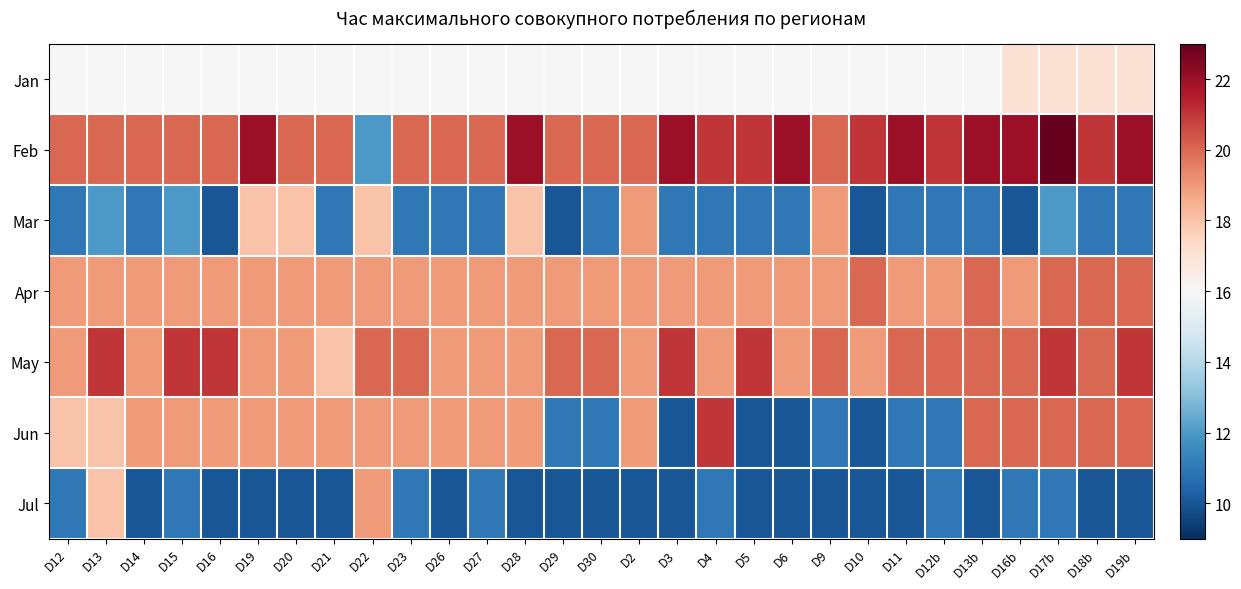

Reading left to right, list all the values displayed in this chart.

Jan: D12=16	D13=16	D14=16	D15=16	D16=16	D19=16	D20=16	D21=16	D22=16	D23=16	D26=16	D27=16	D28=16	D29=16	D30=16	D2=16	D3=16	D4=16	D5=16	D6=16	D9=16	D10=16	D11=16	D12b=16	D13b=16	D16b=17	D17b=17	D18b=17	D19b=17
Feb: D12=20	D13=20	D14=20	D15=20	D16=20	D19=22	D20=20	D21=20	D22=12	D23=20	D26=20	D27=20	D28=22	D29=20	D30=20	D2=20	D3=22	D4=21	D5=21	D6=22	D9=20	D10=21	D11=22	D12b=21	D13b=22	D16b=22	D17b=23	D18b=21	D19b=22
Mar: D12=11	D13=12	D14=11	D15=12	D16=10	D19=18	D20=18	D21=11	D22=18	D23=11	D26=11	D27=11	D28=18	D29=10	D30=11	D2=19	D3=11	D4=11	D5=11	D6=11	D9=19	D10=10	D11=11	D12b=11	D13b=11	D16b=10	D17b=12	D18b=11	D19b=11
Apr: D12=19	D13=19	D14=19	D15=19	D16=19	D19=19	D20=19	D21=19	D22=19	D23=19	D26=19	D27=19	D28=19	D29=19	D30=19	D2=19	D3=19	D4=19	D5=19	D6=19	D9=19	D10=20	D11=19	D12b=19	D13b=20	D16b=19	D17b=20	D18b=20	D19b=20
May: D12=19	D13=21	D14=19	D15=21	D16=21	D19=19	D20=19	D21=18	D22=20	D23=20	D26=19	D27=19	D28=19	D29=20	D30=20	D2=19	D3=21	D4=19	D5=21	D6=19	D9=20	D10=19	D11=20	D12b=20	D13b=20	D16b=20	D17b=21	D18b=20	D19b=21
Jun: D12=18	D13=18	D14=19	D15=19	D16=19	D19=19	D20=19	D21=19	D22=19	D23=19	D26=19	D27=19	D28=19	D29=11	D30=11	D2=19	D3=10	D4=21	D5=10	D6=10	D9=11	D10=10	D11=11	D12b=11	D13b=20	D16b=20	D17b=20	D18b=20	D19b=20
Jul: D12=11	D13=18	D14=10	D15=11	D16=10	D19=10	D20=10	D21=10	D22=19	D23=11	D26=10	D27=11	D28=10	D29=10	D30=10	D2=10	D3=10	D4=11	D5=10	D6=10	D9=10	D10=10	D11=10	D12b=11	D13b=10	D16b=11	D17b=11	D18b=10	D19b=10